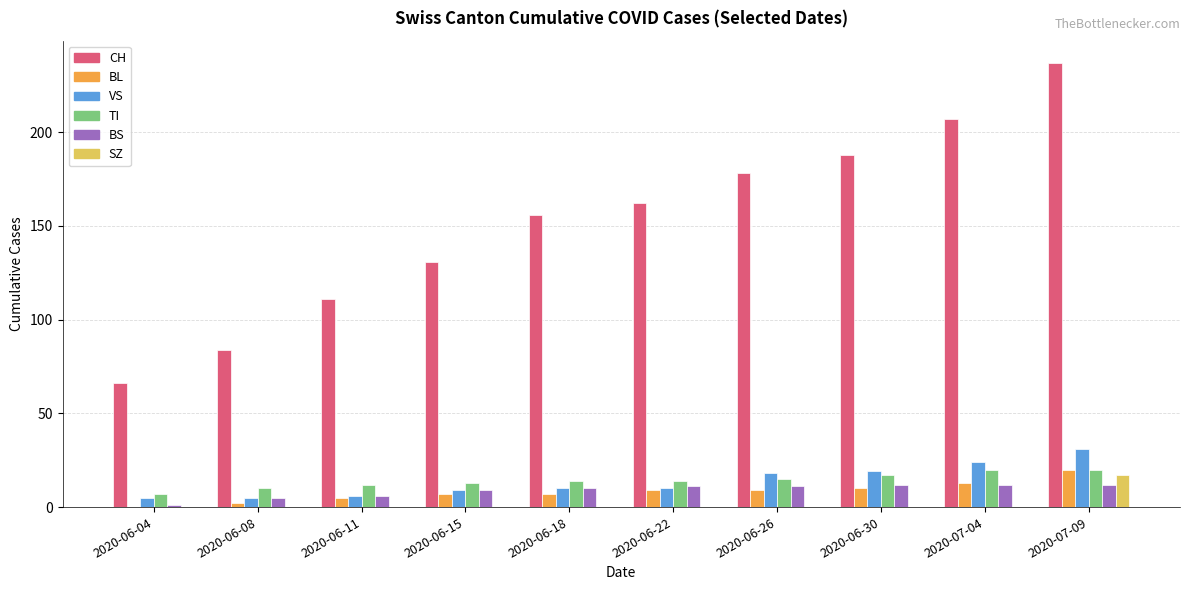

How many categories are shown in the chart?

10